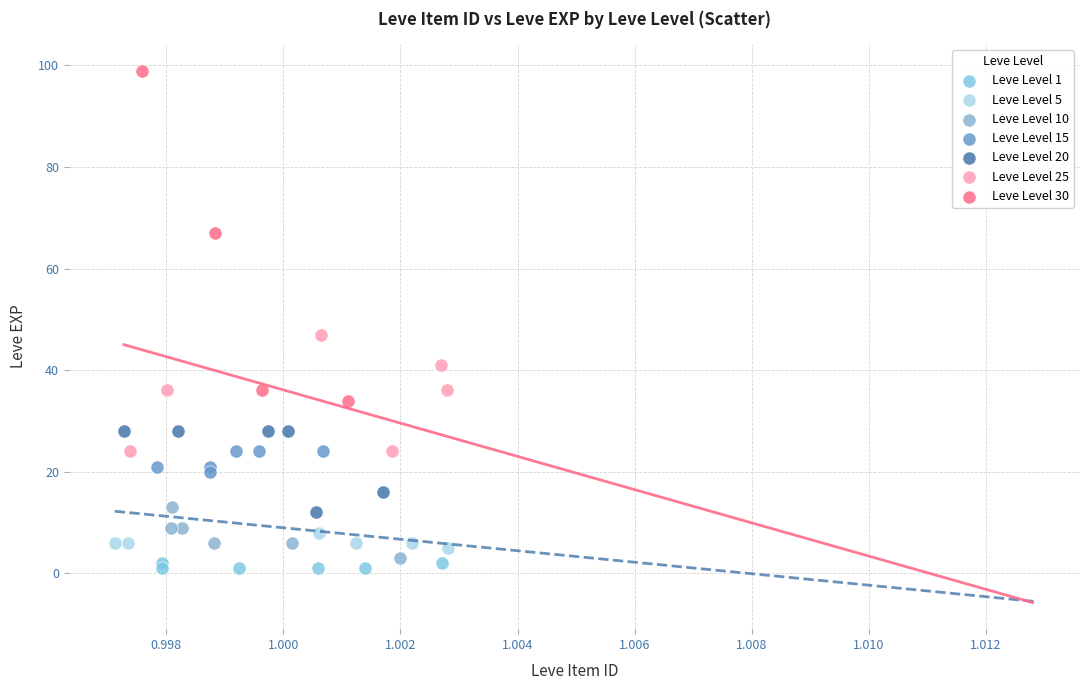

Which series reaches the maximum Y coordinate?

Leve Level 30